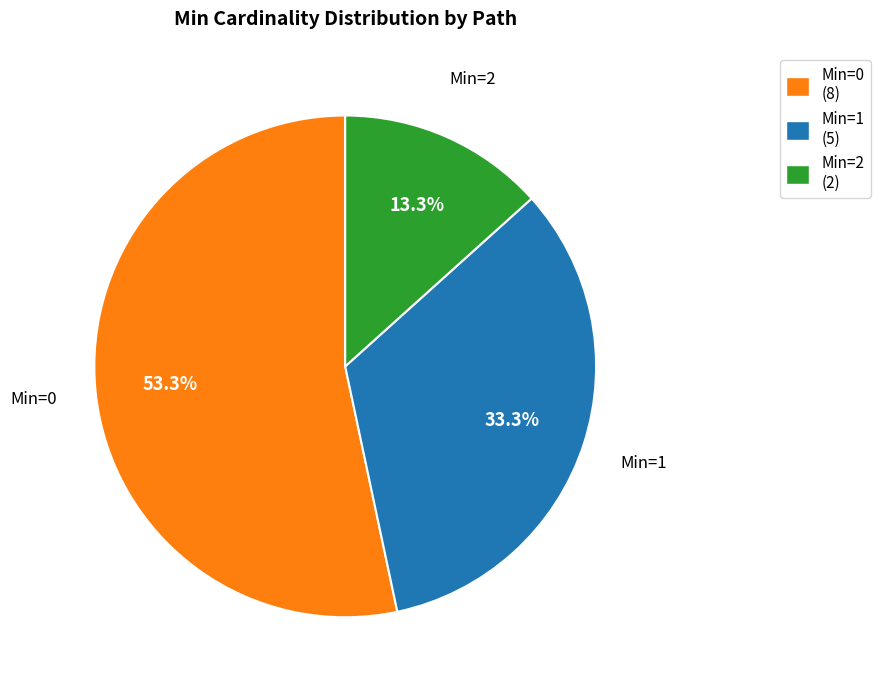

Is there a majority slice in this chart?

Yes